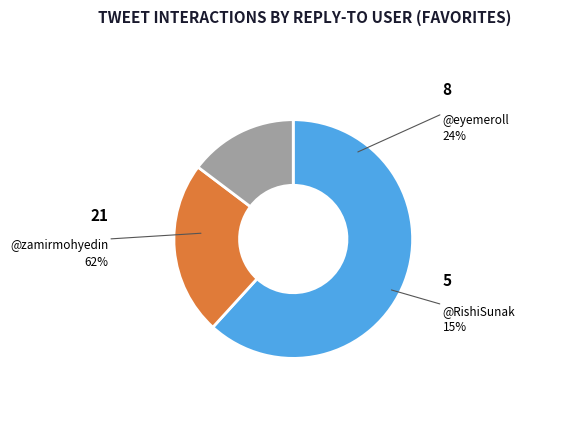

Is there a majority slice in this chart?

Yes